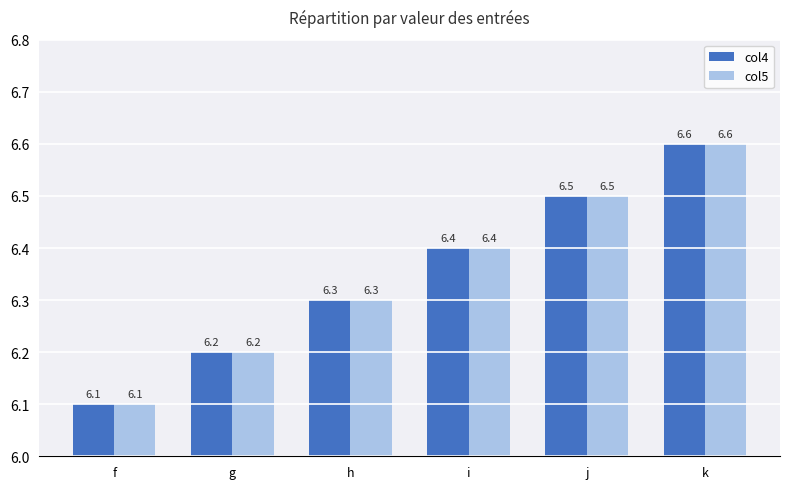

Is the value of col4 at k greater than the value of col5 at j?

Yes